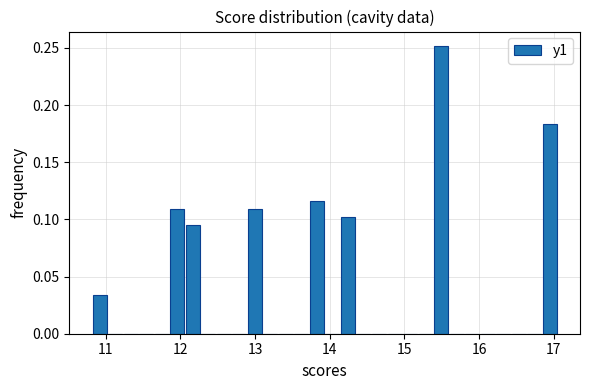

Read against the x-axis, roughly where is the centre of the tallest bar?

15.5